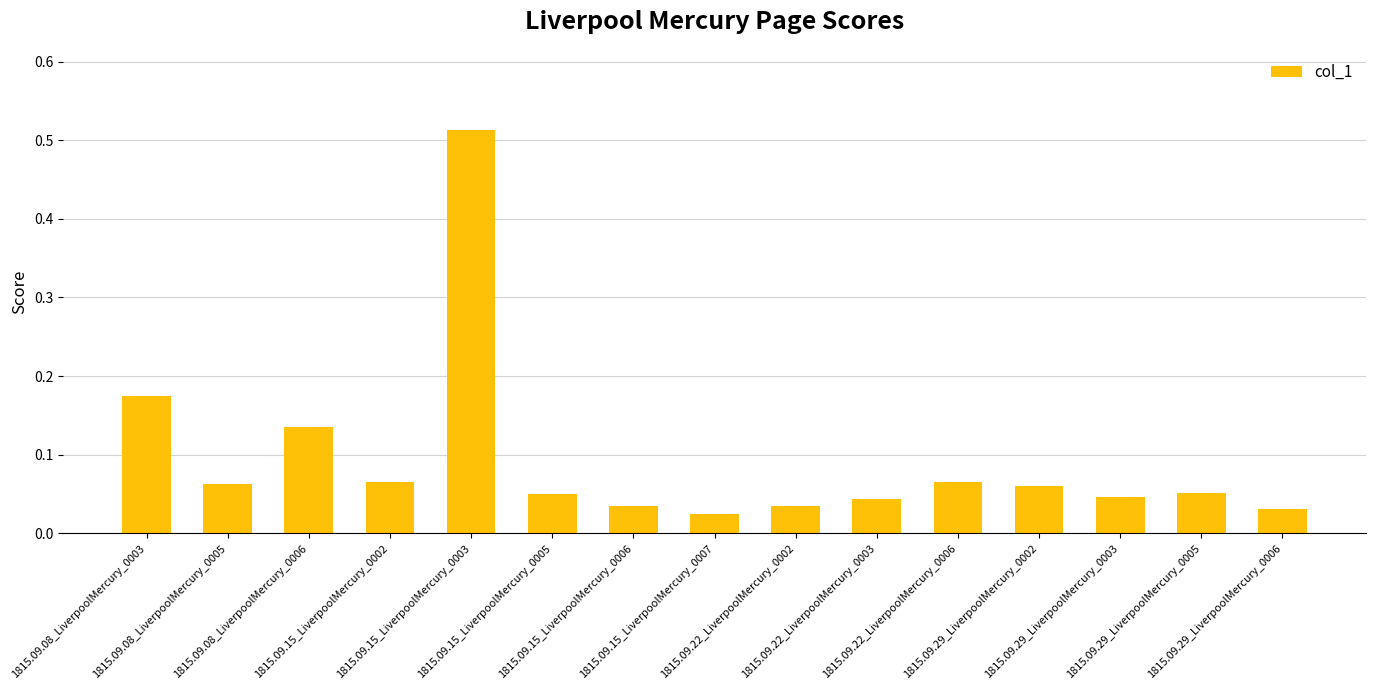

What is the label of the 8th bar from the right?

1815.09.15_LiverpoolMercury_0007